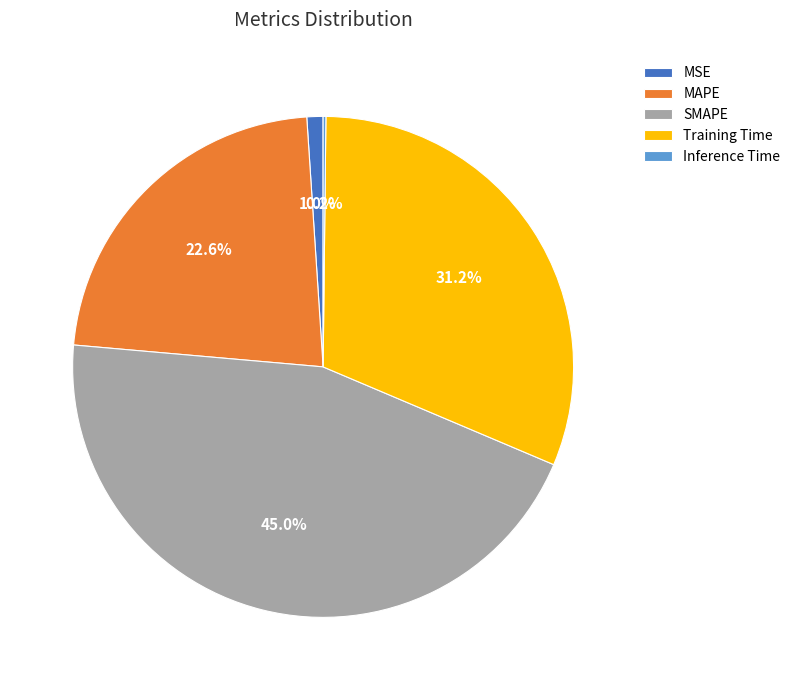

Combined, what portion of the pie is MAPE and Training Time?

53.8%